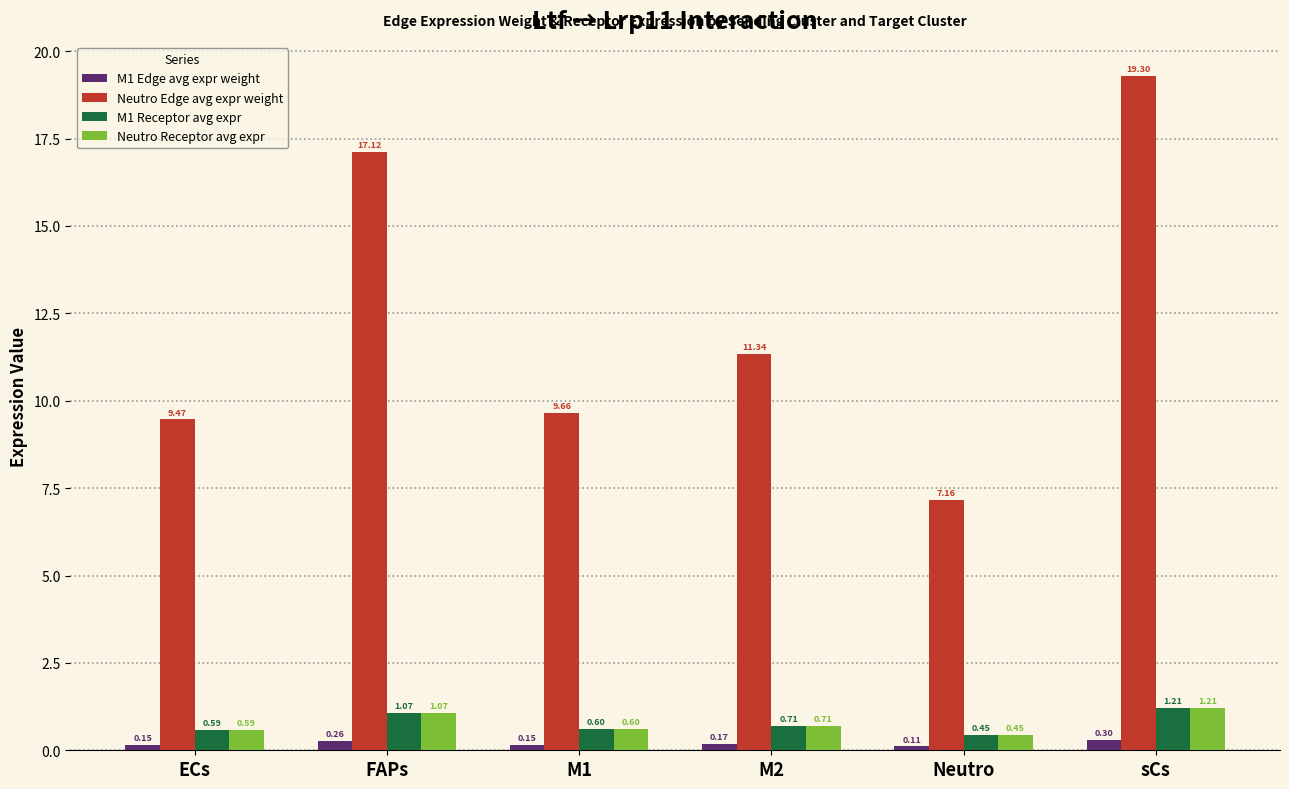

What is the label of the 6th bar from the right?

ECs